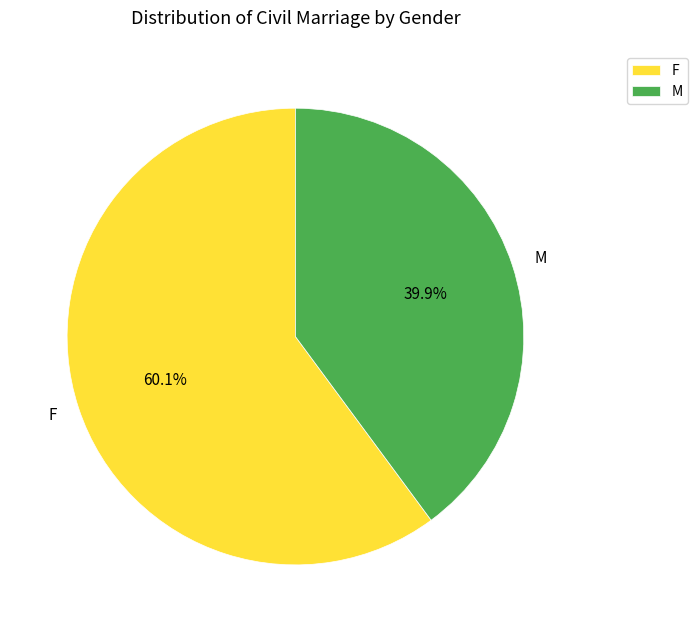

To the nearest percent, what is the average slice percentage?

50%